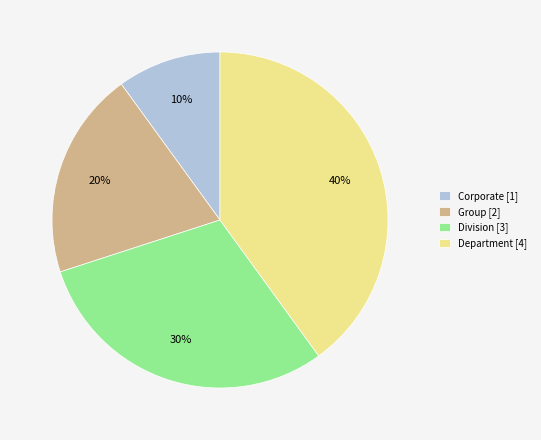

Is Division the majority of the pie?

No